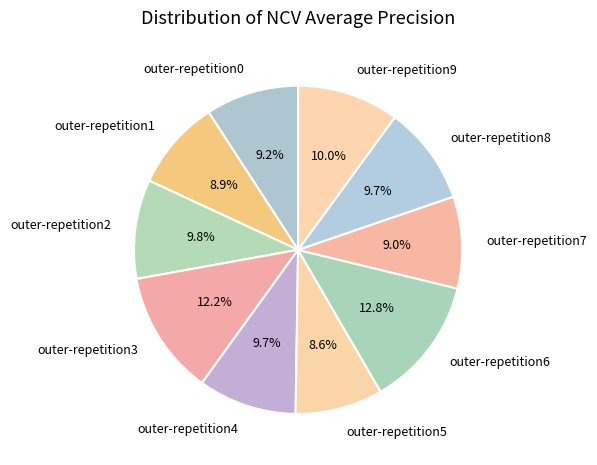

Which has a higher value, outer-repetition2 or outer-repetition1?

outer-repetition2